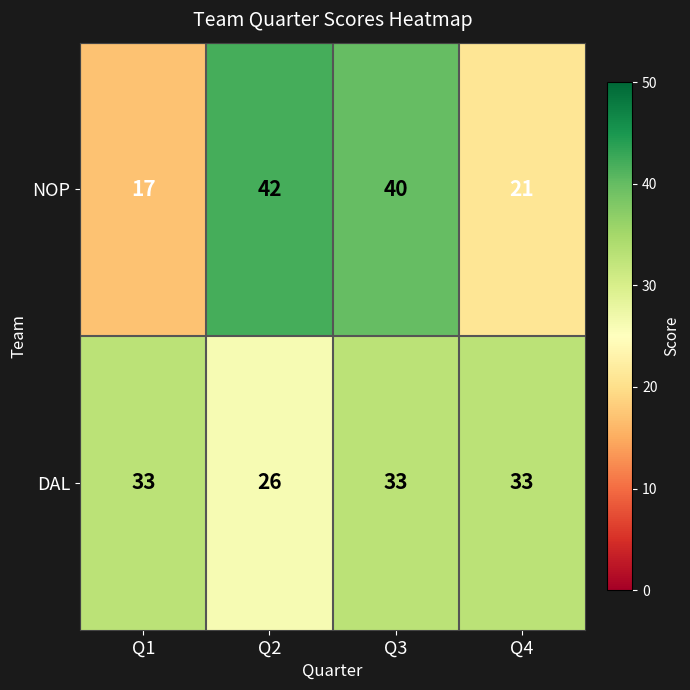

Rank the series at Q3 from lowest to highest value.

DAL, NOP